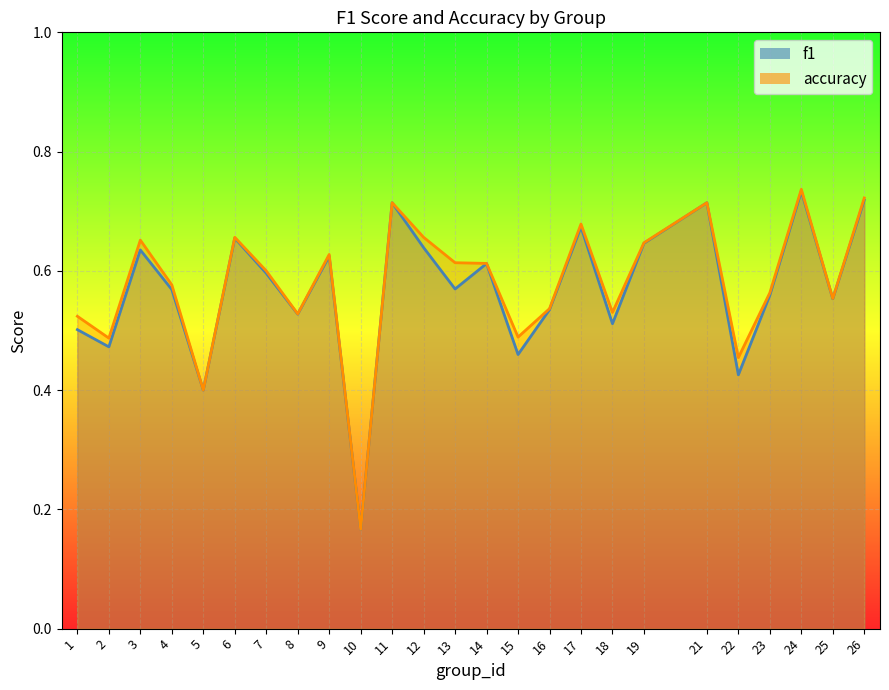

Where is the first local maximum for accuracy?

3